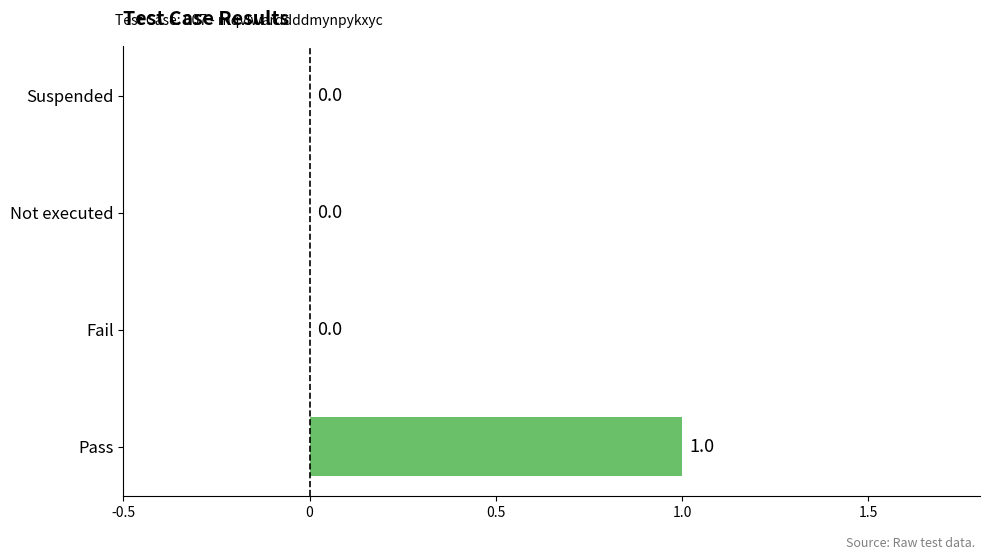

Is it true that the value at Fail is 0?

True